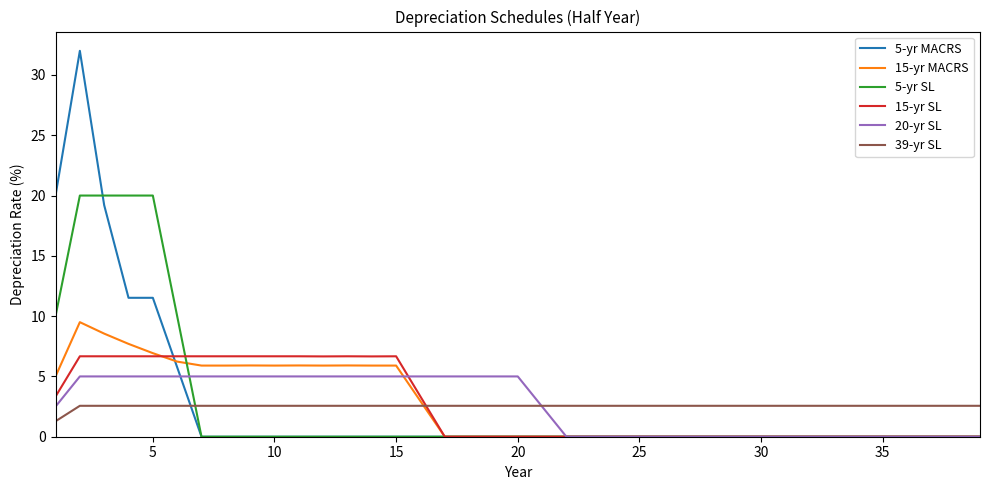

How many lines are shown in the chart?

6